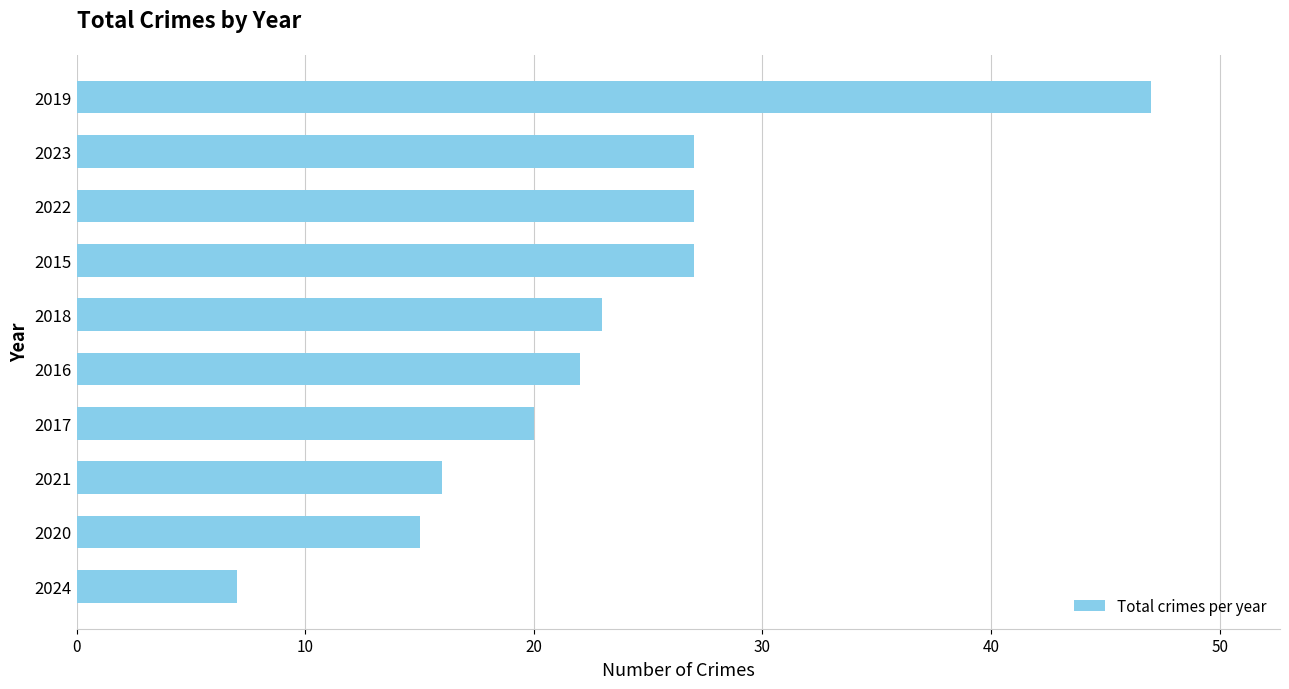

What is the difference between the second highest and minimum values?

20